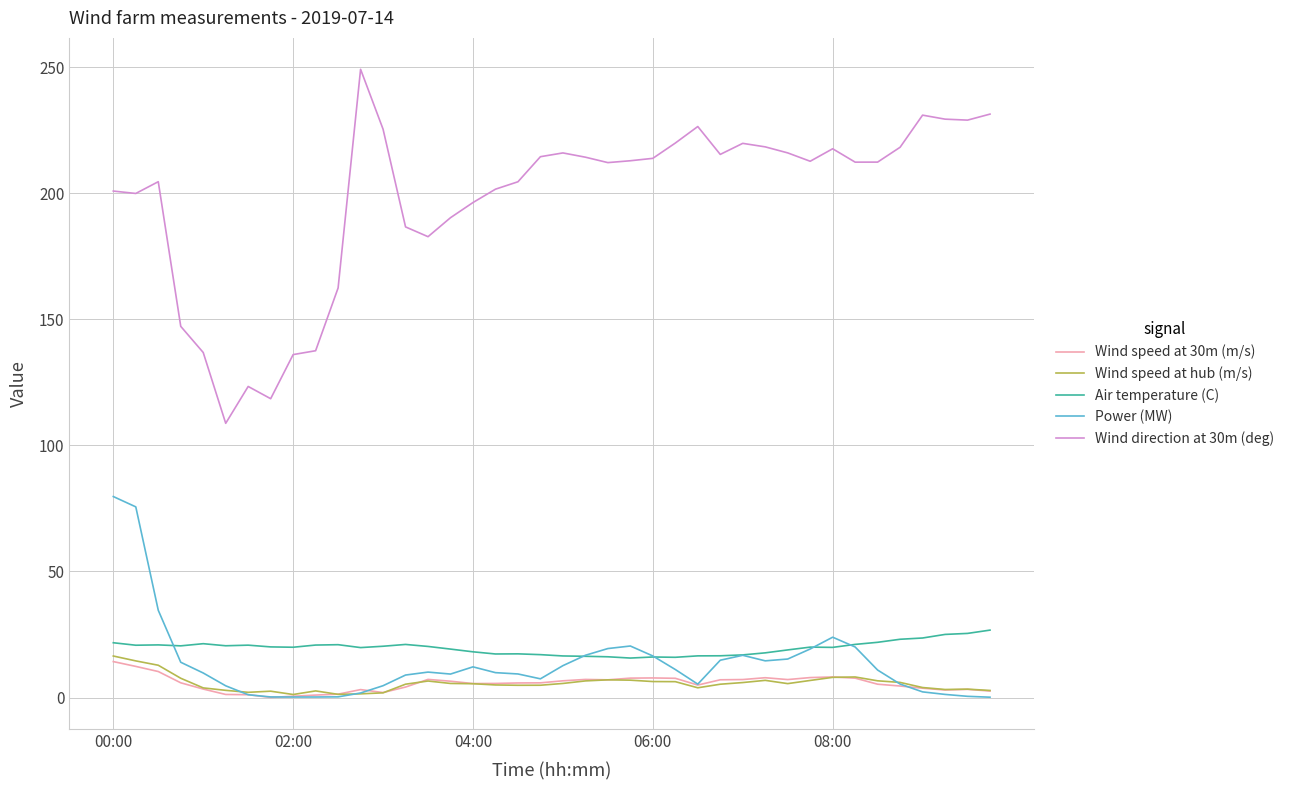

True or false: Wind direction at 30m (deg) and Power (MW) cross at least once.

False